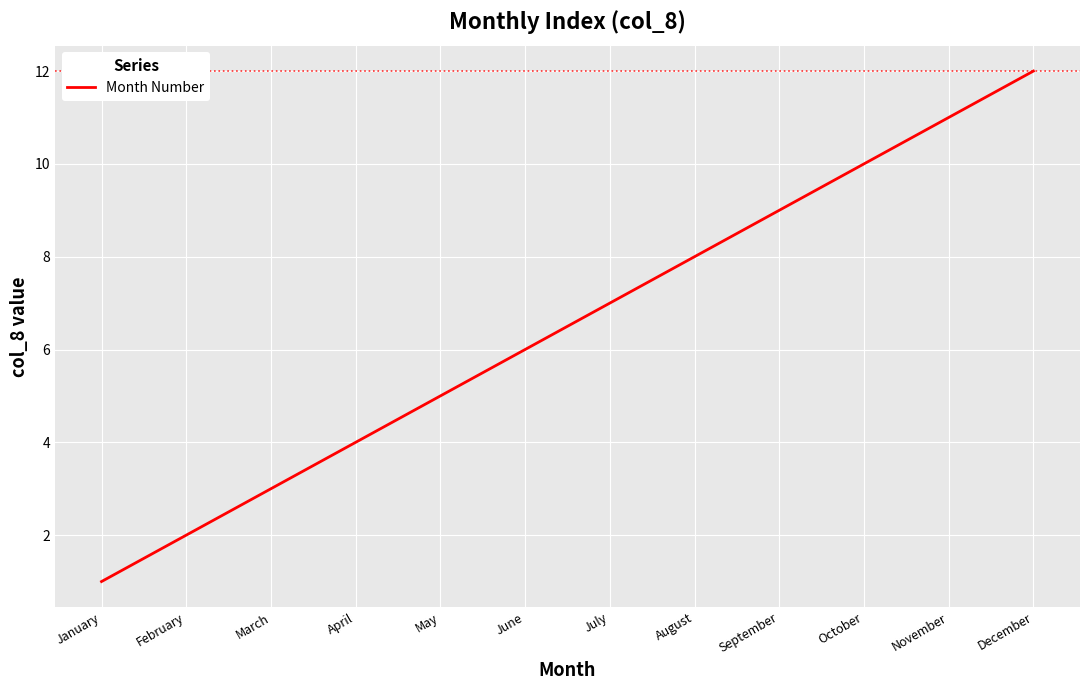

List the labels in order of value, smallest first.

January, February, March, April, May, June, July, August, September, October, November, December